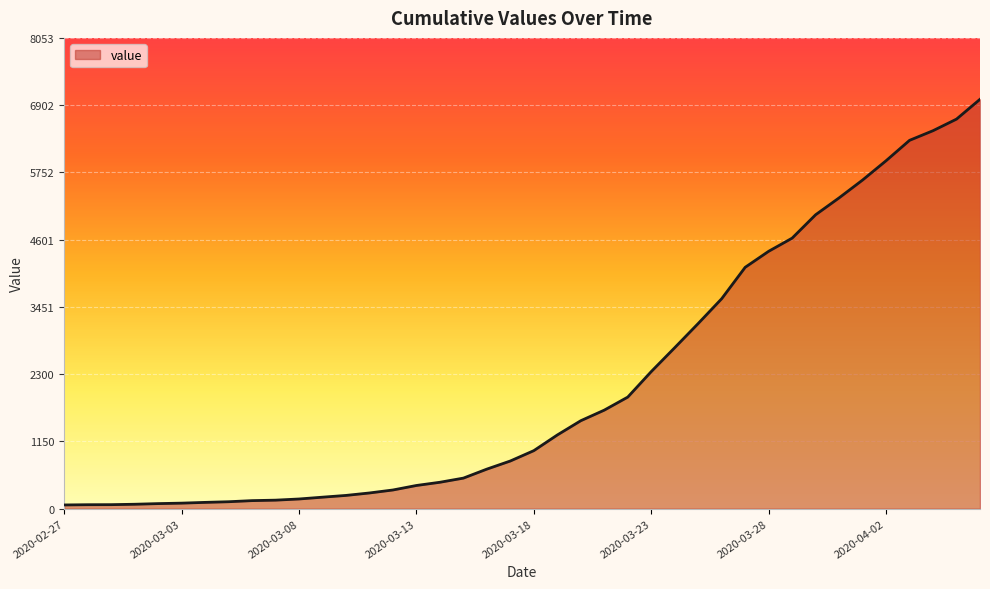

Does the chart display data point markers on the line(s)?

No